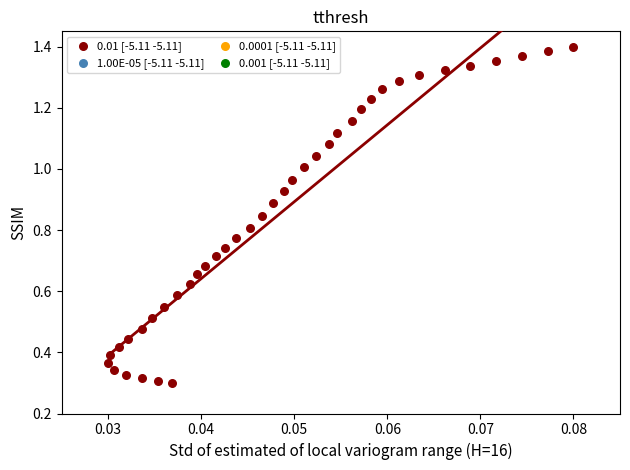

How many points are shown in the scatter plot?

40